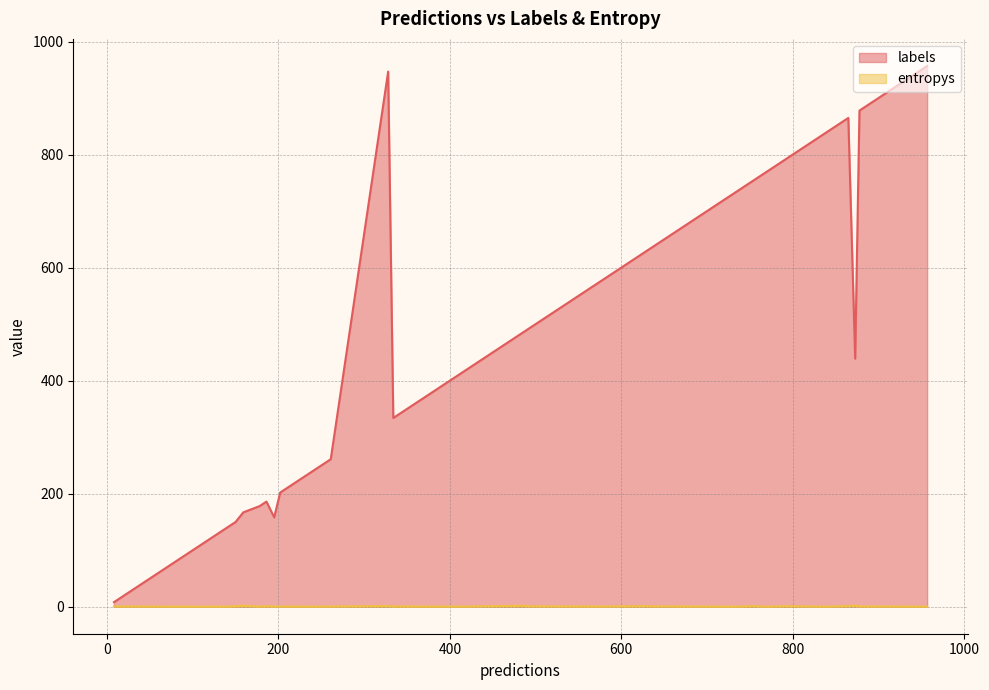

Which series has the largest total across all categories?

labels